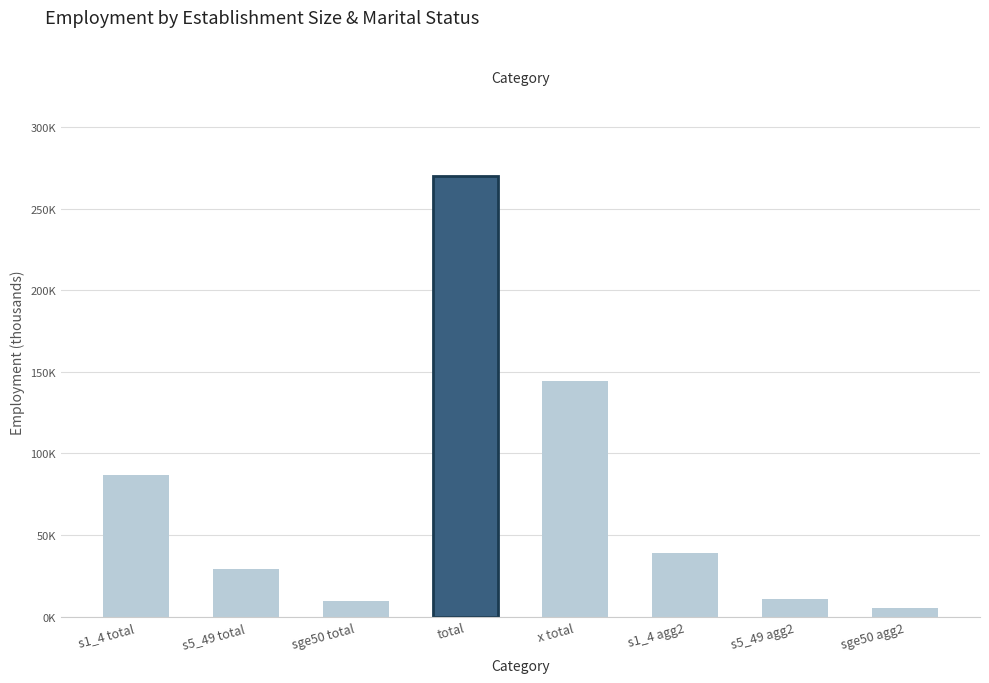

What is the difference between the values at s5_49 agg2 and x total?

133.7